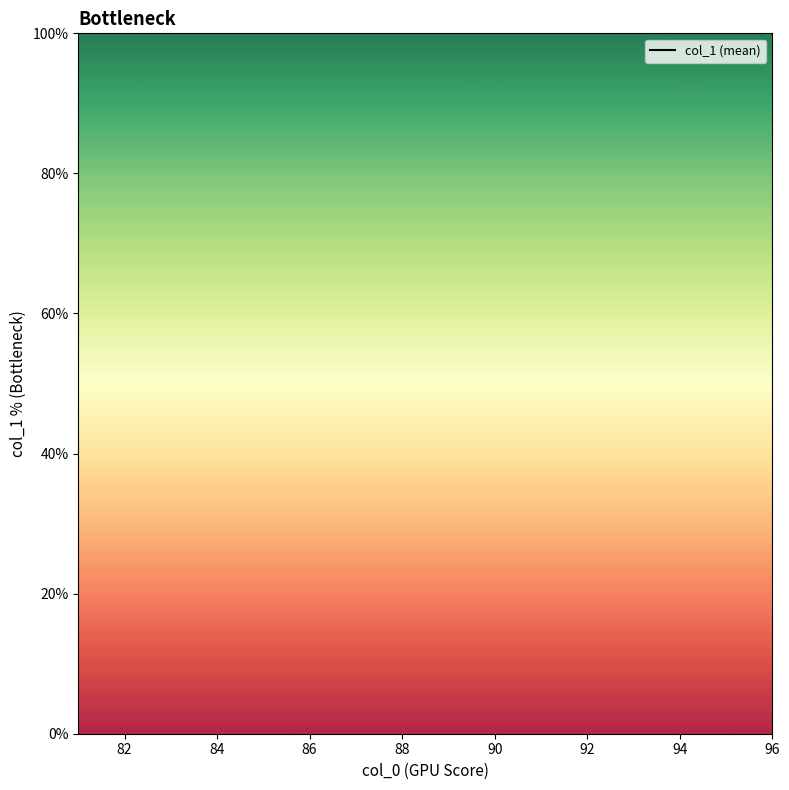

Does the chart display data point markers on the line(s)?

No